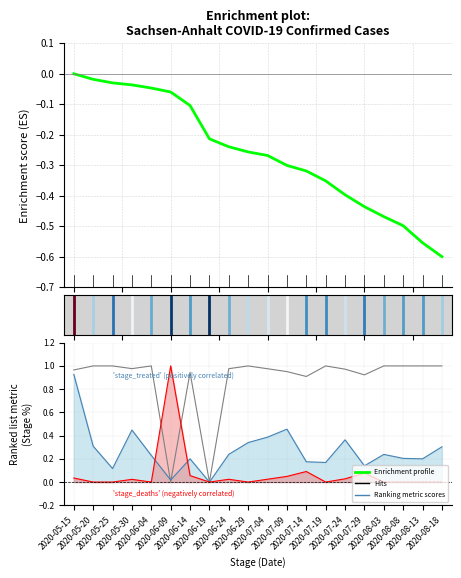

Count the number of categories in the chart.

20